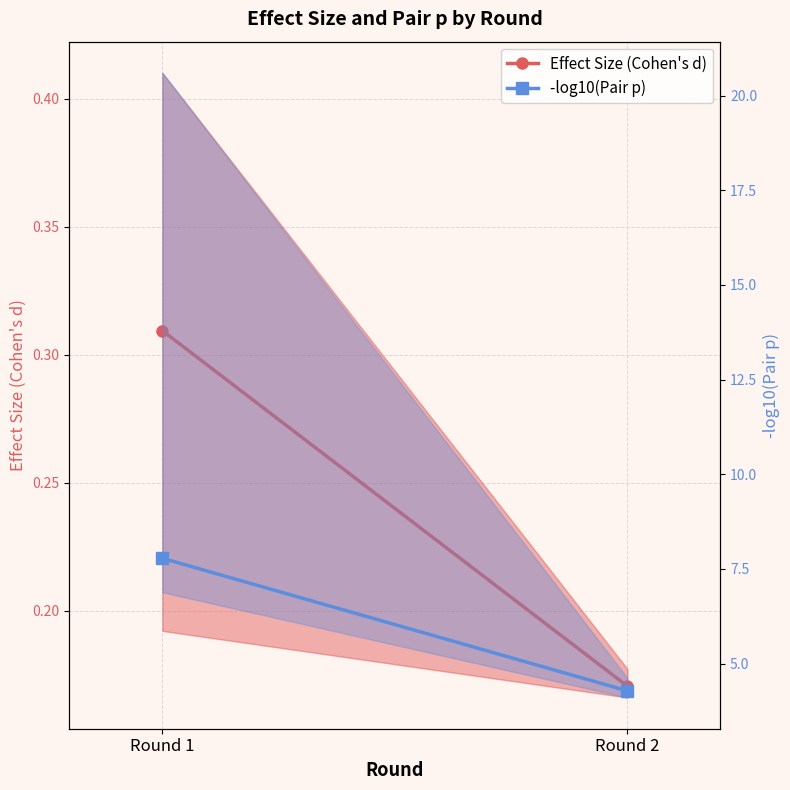

What is the highest value of the -log10(Pair p) series?

7.8